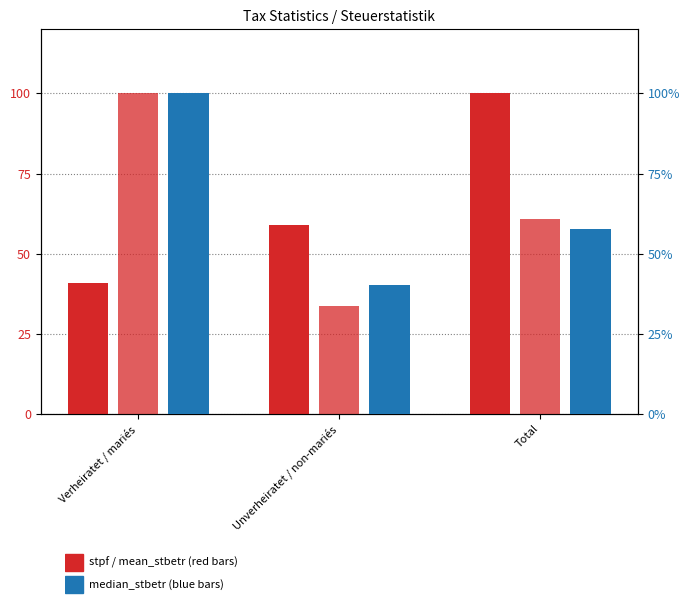

How many bars are there in total?

9